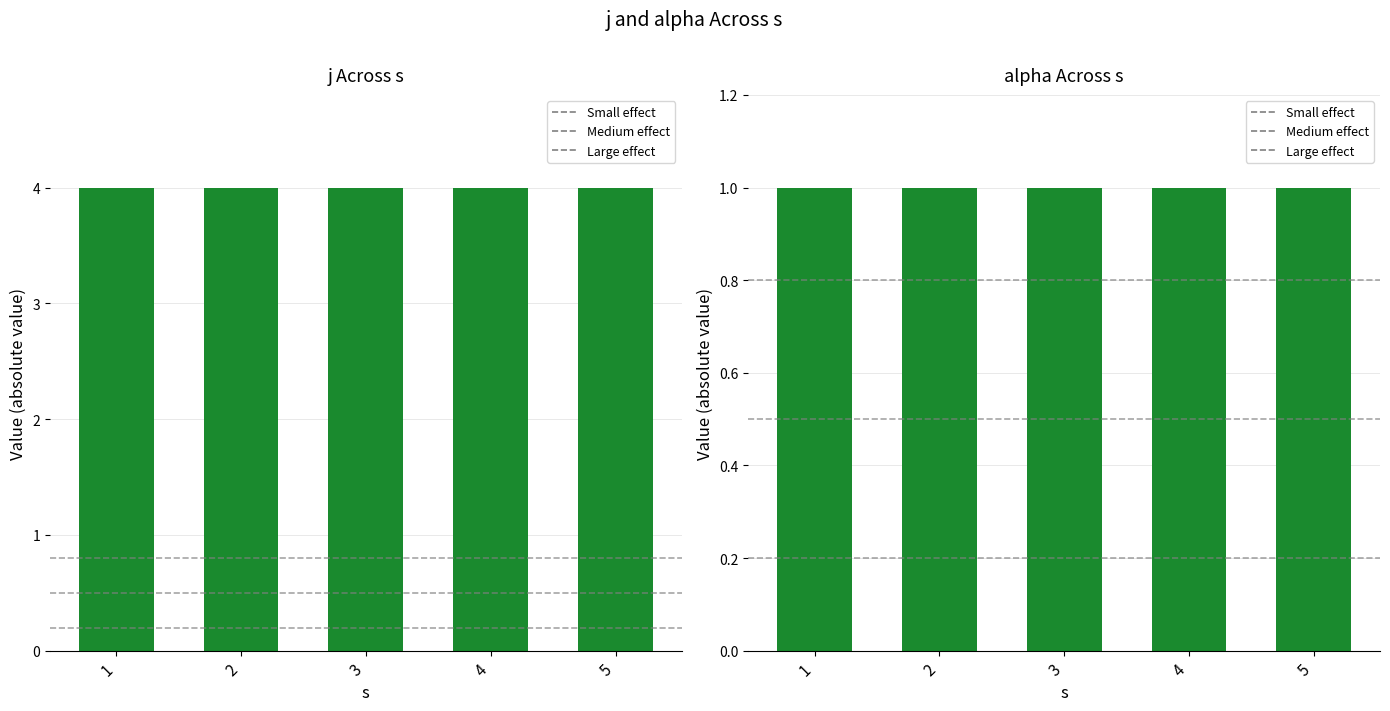

At which label does alpha reach its minimum?

1